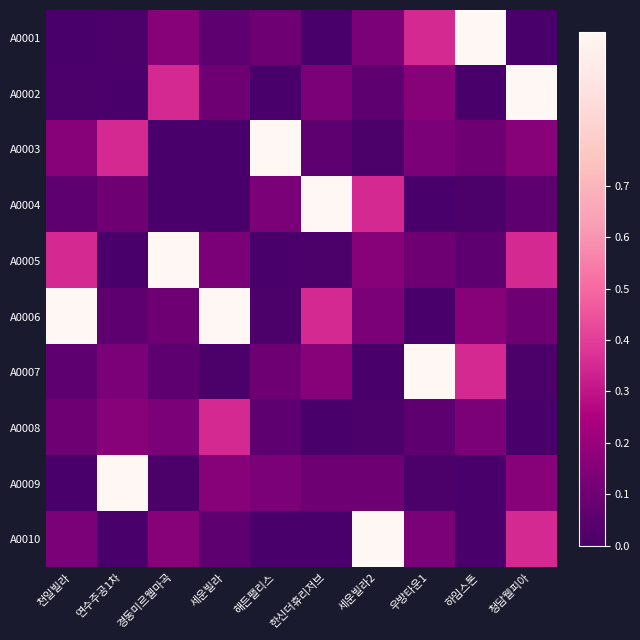

Reading left to right, what are all the values shown in this chart?

A0001: 천일빌라=0.0	연수주공1차=0.0	경동미르웰마곡=0.2	세운빌라=0.1	해든팰리스=0.1	한신더휴리저브=0.0	세운빌라2=0.1	우방타운1=0.3	하임스톤=1.0	청담웰피아=0.0
A0002: 천일빌라=0.0	연수주공1차=0.0	경동미르웰마곡=0.3	세운빌라=0.1	해든팰리스=0.0	한신더휴리저브=0.1	세운빌라2=0.1	우방타운1=0.2	하임스톤=0.0	청담웰피아=1.0
A0003: 천일빌라=0.2	연수주공1차=0.3	경동미르웰마곡=0.0	세운빌라=0.0	해든팰리스=1.0	한신더휴리저브=0.1	세운빌라2=0.0	우방타운1=0.1	하임스톤=0.1	청담웰피아=0.2
A0004: 천일빌라=0.1	연수주공1차=0.1	경동미르웰마곡=0.0	세운빌라=0.0	해든팰리스=0.1	한신더휴리저브=1.0	세운빌라2=0.3	우방타운1=0.0	하임스톤=0.0	청담웰피아=0.1
A0005: 천일빌라=0.3	연수주공1차=0.0	경동미르웰마곡=1.0	세운빌라=0.1	해든팰리스=0.0	한신더휴리저브=0.0	세운빌라2=0.2	우방타운1=0.1	하임스톤=0.1	청담웰피아=0.3
A0006: 천일빌라=1.0	연수주공1차=0.1	경동미르웰마곡=0.1	세운빌라=1.0	해든팰리스=0.0	한신더휴리저브=0.3	세운빌라2=0.1	우방타운1=0.0	하임스톤=0.2	청담웰피아=0.1
A0007: 천일빌라=0.1	연수주공1차=0.1	경동미르웰마곡=0.1	세운빌라=0.0	해든팰리스=0.1	한신더휴리저브=0.2	세운빌라2=0.0	우방타운1=1.0	하임스톤=0.3	청담웰피아=0.0
A0008: 천일빌라=0.1	연수주공1차=0.2	경동미르웰마곡=0.1	세운빌라=0.3	해든팰리스=0.1	한신더휴리저브=0.0	세운빌라2=0.0	우방타운1=0.1	하임스톤=0.1	청담웰피아=0.0
A0009: 천일빌라=0.0	연수주공1차=1.0	경동미르웰마곡=0.0	세운빌라=0.2	해든팰리스=0.1	한신더휴리저브=0.1	세운빌라2=0.1	우방타운1=0.0	하임스톤=0.0	청담웰피아=0.2
A0010: 천일빌라=0.1	연수주공1차=0.0	경동미르웰마곡=0.2	세운빌라=0.1	해든팰리스=0.0	한신더휴리저브=0.0	세운빌라2=1.0	우방타운1=0.1	하임스톤=0.0	청담웰피아=0.3